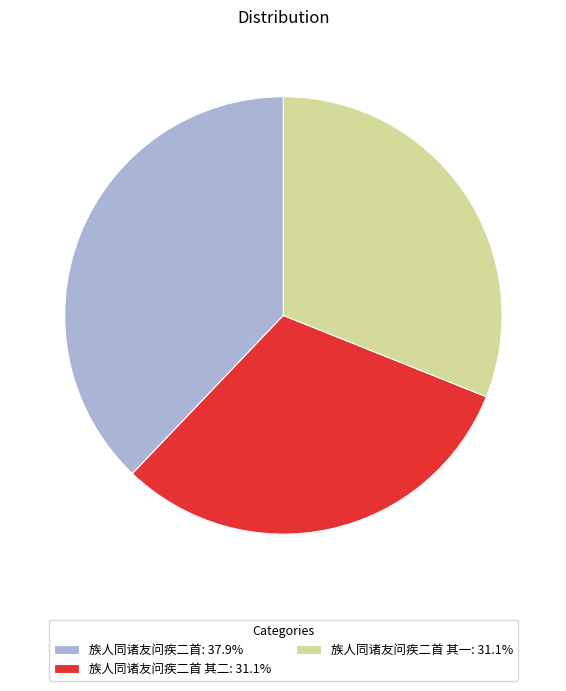

Count the number of slices in the pie.

3